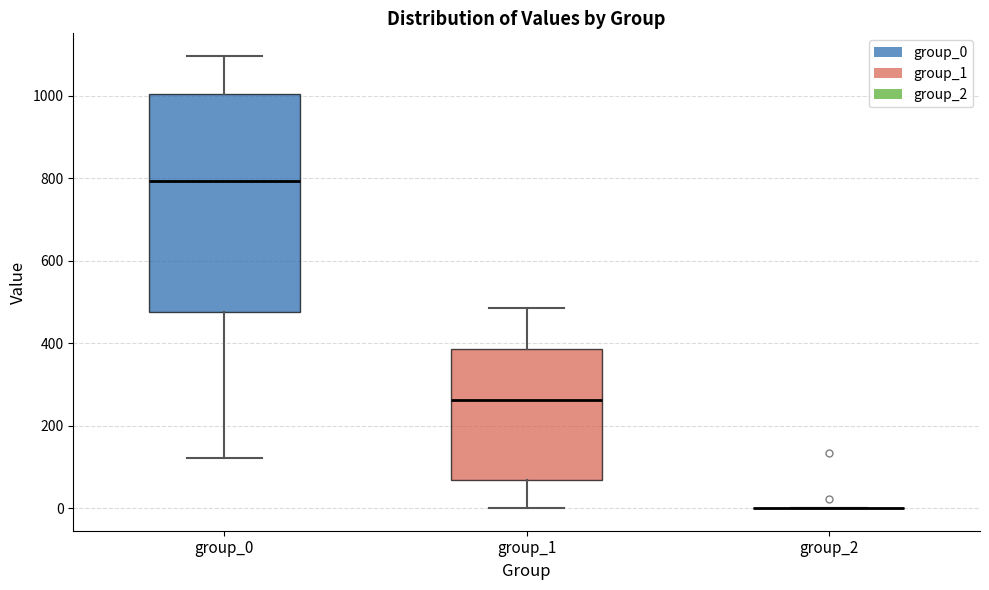

Where is the lower edge of the box for group_1 on the y-axis? The values are not printed on the chart, so give them approximately, as read against the axis.

60